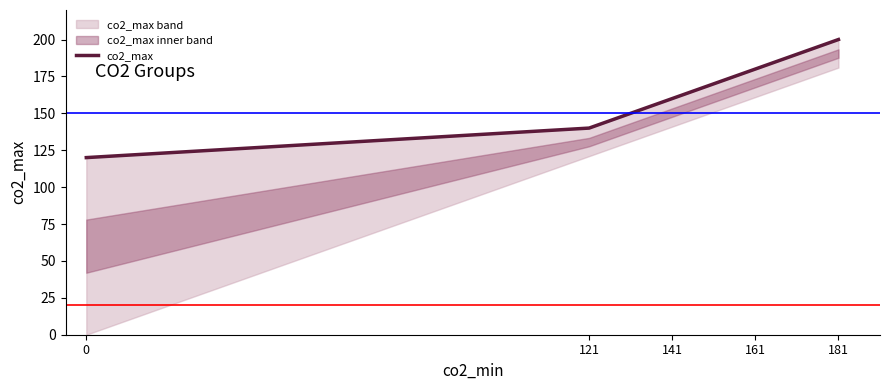

The value at 161 is 260. True or false?

False